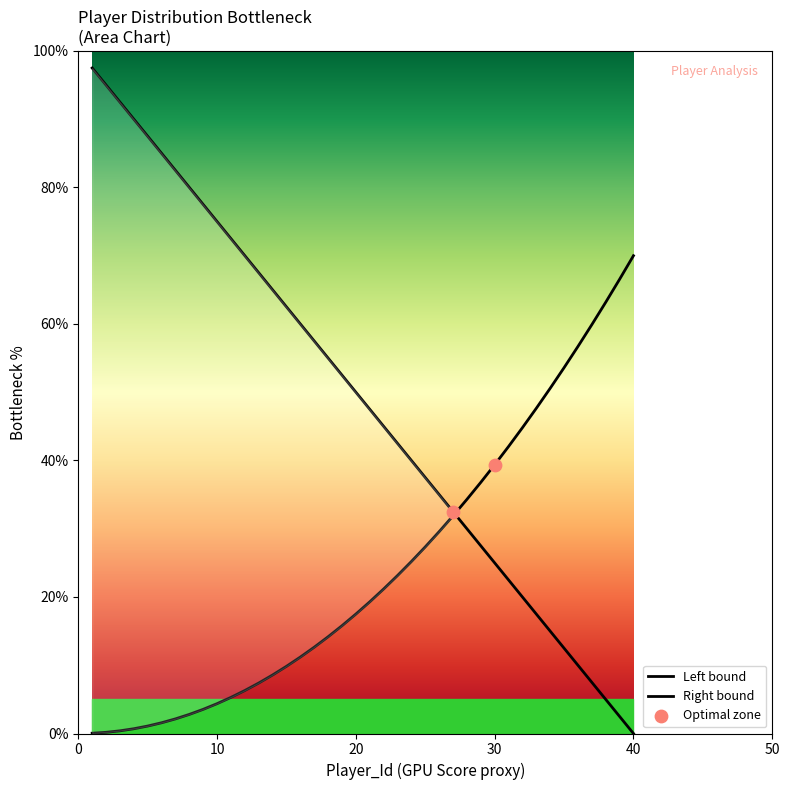

What is the change in value from 9 to 15?

-15.0